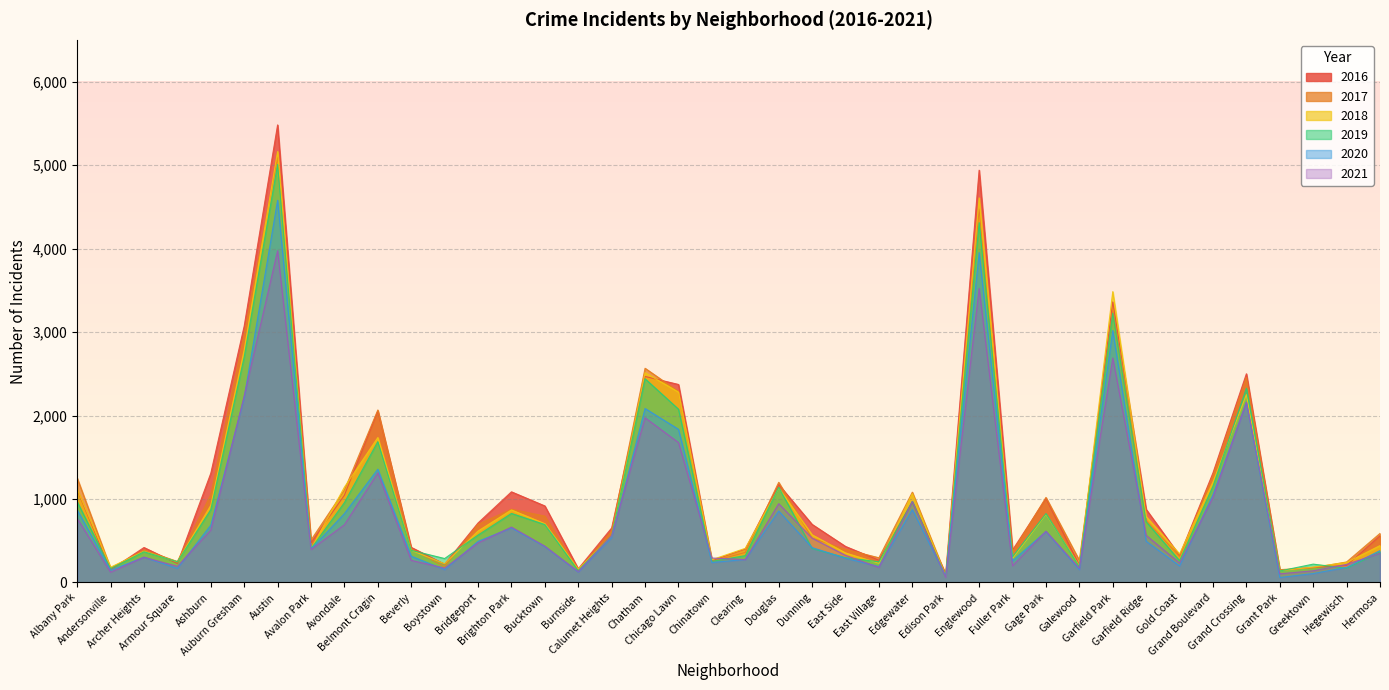

What is the greatest value displayed?

5481